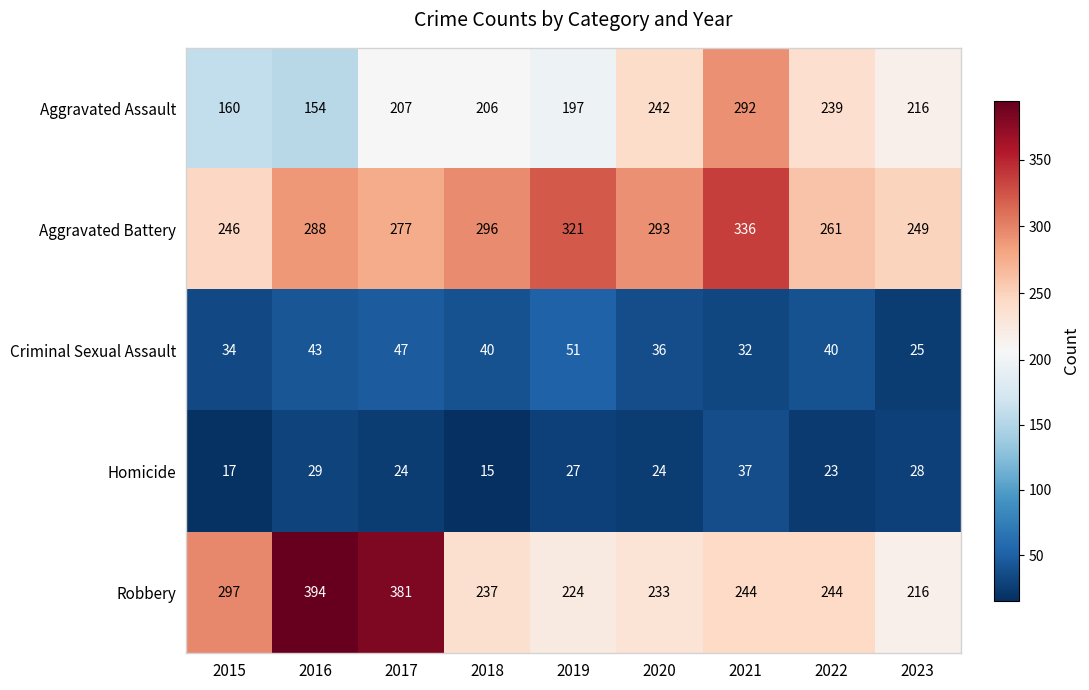

Which label corresponds to the smallest value in the chart?

2018